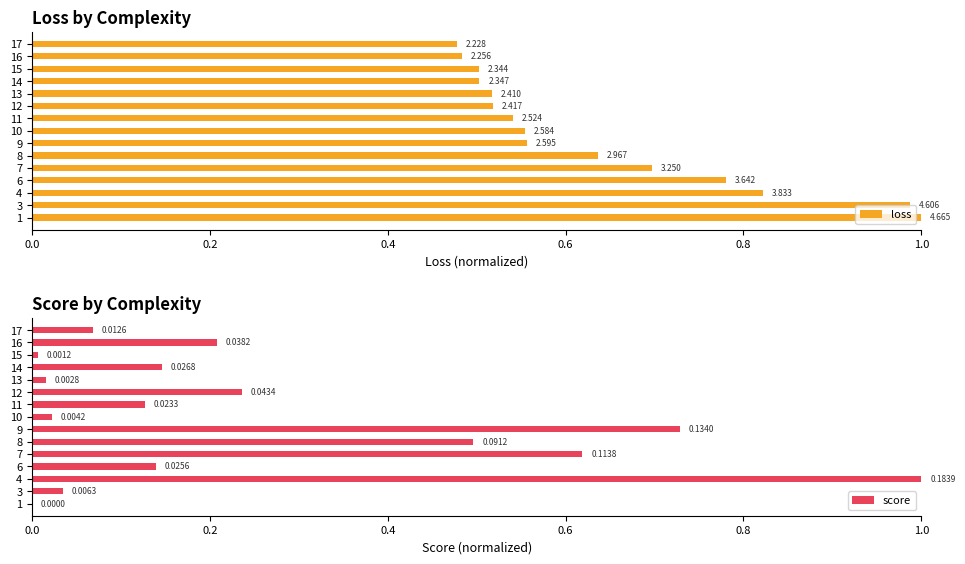

The value of score at 13 is 0.0. True or false?

True